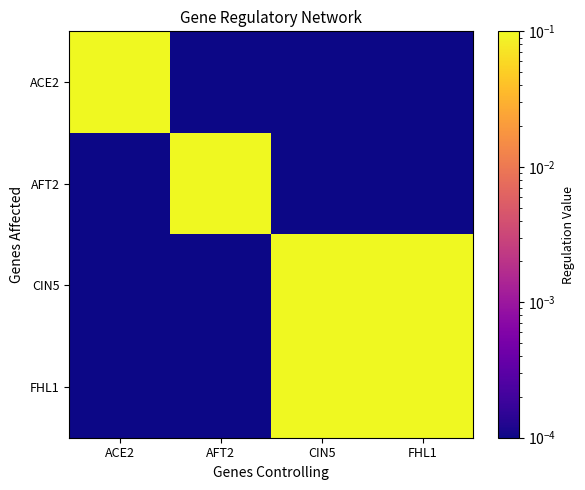

Rank the series at FHL1 from highest to lowest value.

CIN5, FHL1, ACE2, AFT2